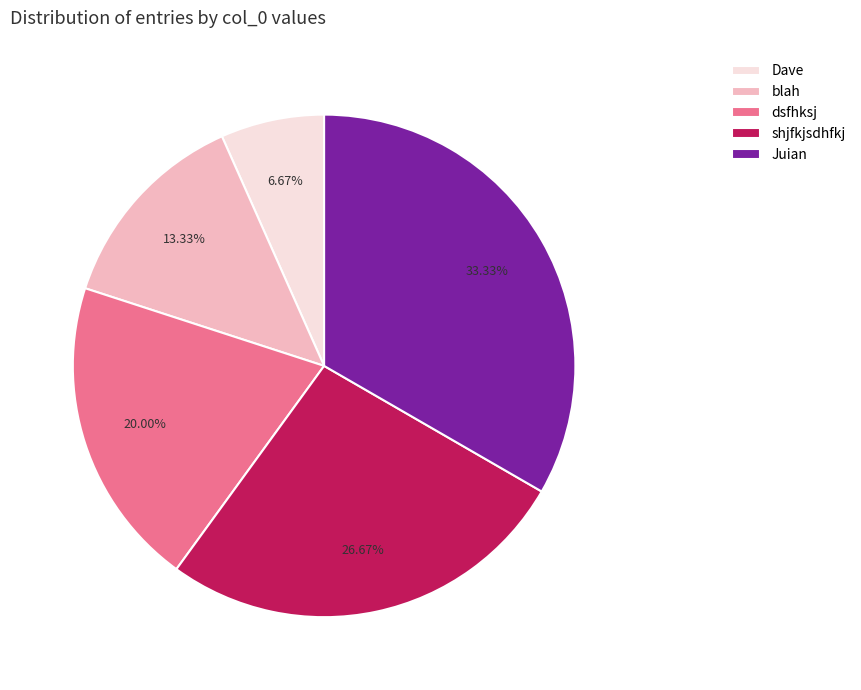

To the nearest percent, what is the difference between the largest and smallest slice percentages?

27%